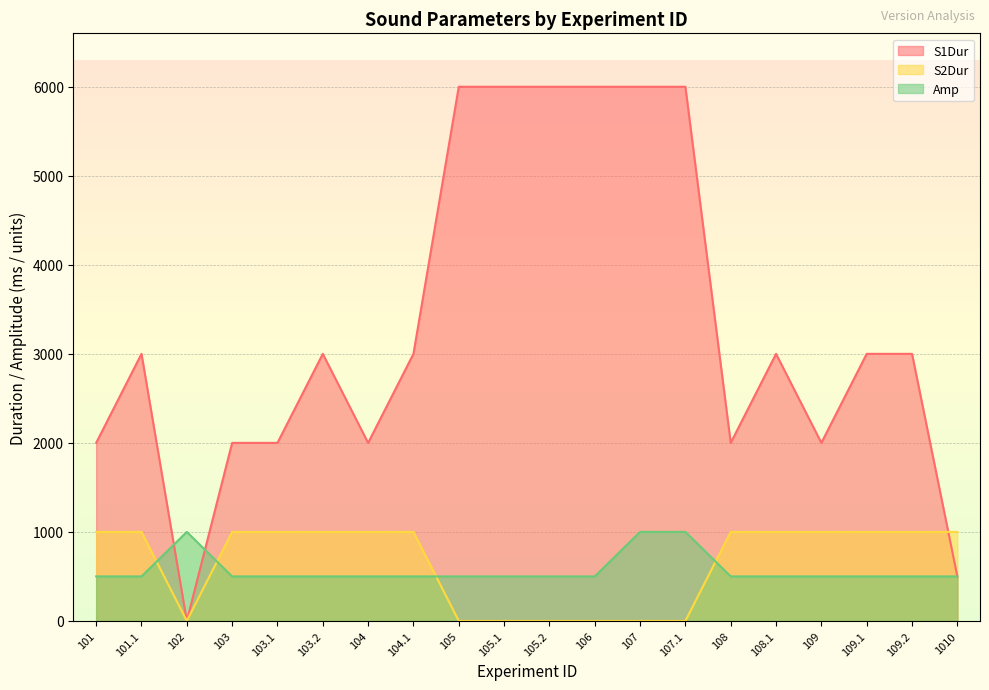

Reading left to right, list all the values displayed in this chart.

S1Dur: 2000	3000	0	2000	2000	3000	2000	3000	6000	6000	6000	6000	6000	6000	2000	3000	2000	3000	3000	500
S2Dur: 1000	1000	0	1000	1000	1000	1000	1000	0	0	0	0	0	0	1000	1000	1000	1000	1000	1000
Amp: 500	500	1000	500	500	500	500	500	500	500	500	500	1000	1000	500	500	500	500	500	500